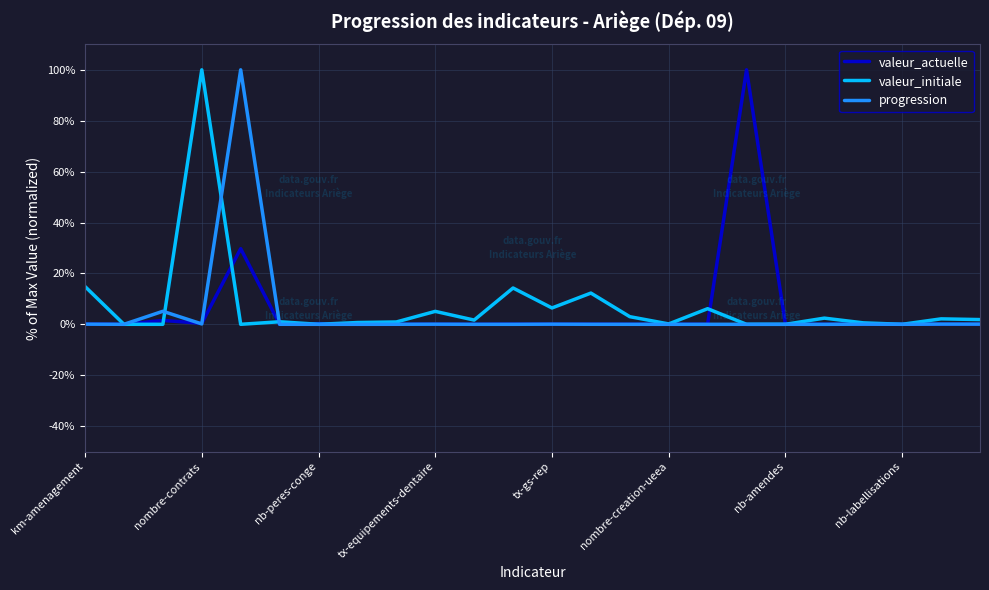

What is the maximum value for valeur_actuelle?

100.0